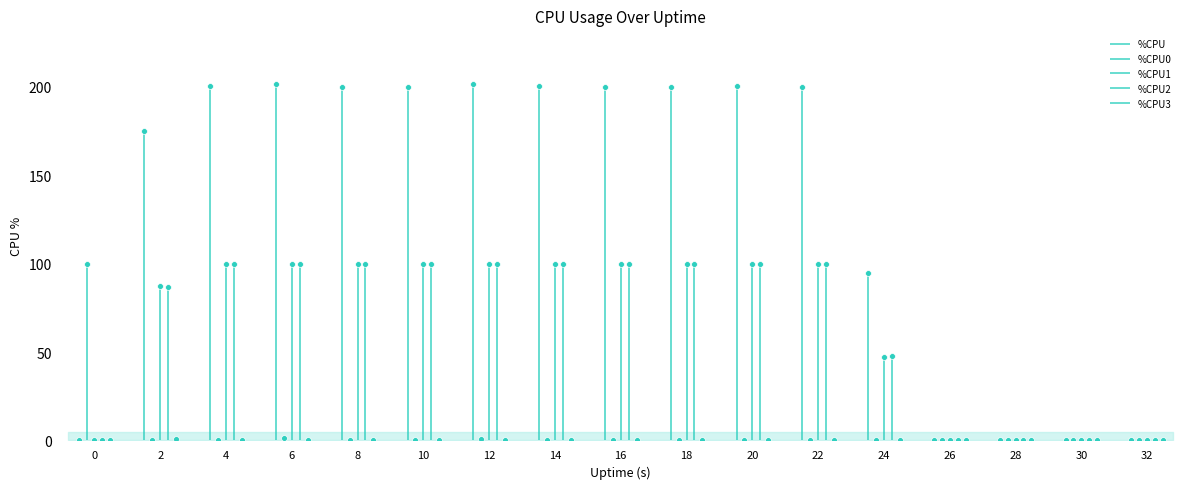

What is the total value across all series at 2?

350.3